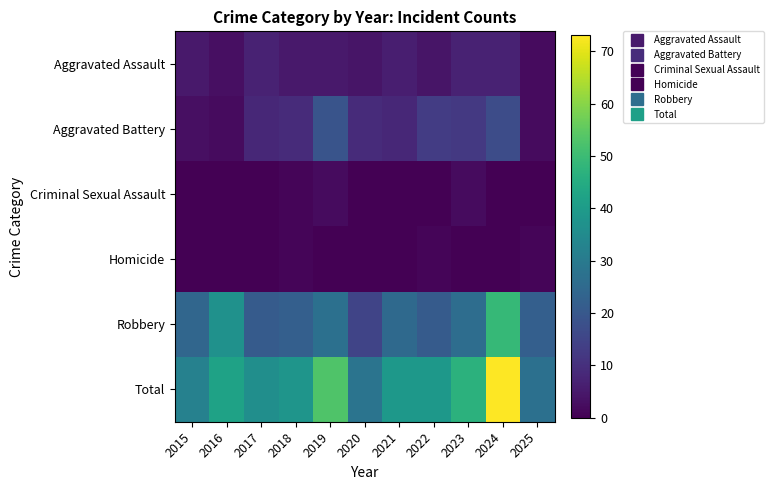

Which label corresponds to the largest value in the chart?

2024